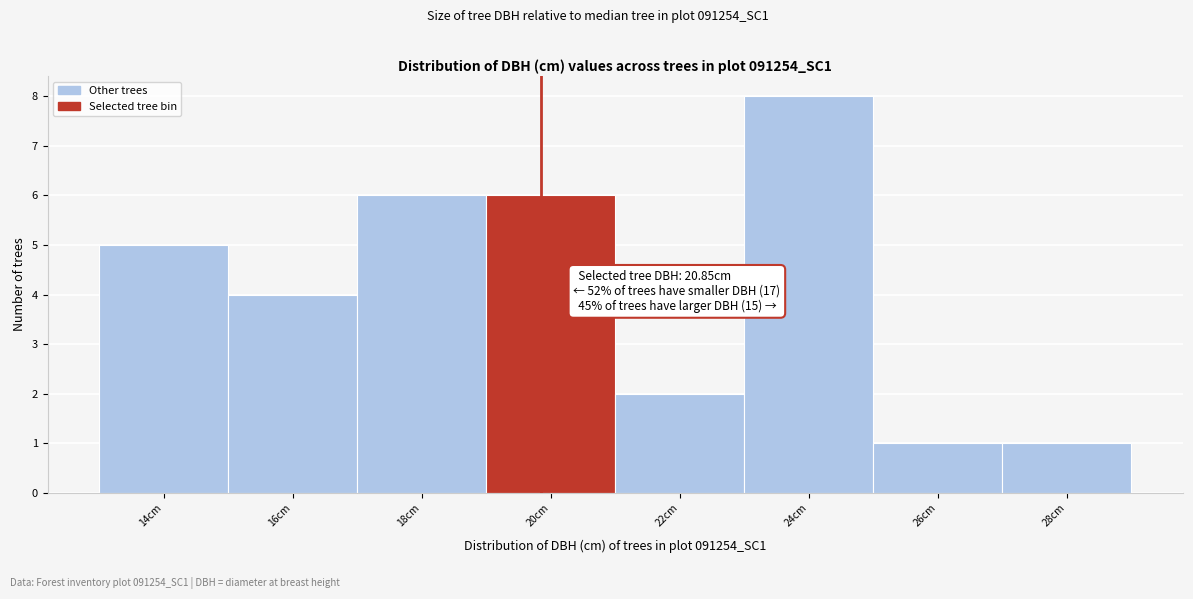

Reading left to right, list all the values displayed in this chart.

5	4	6	6	2	8	1	1